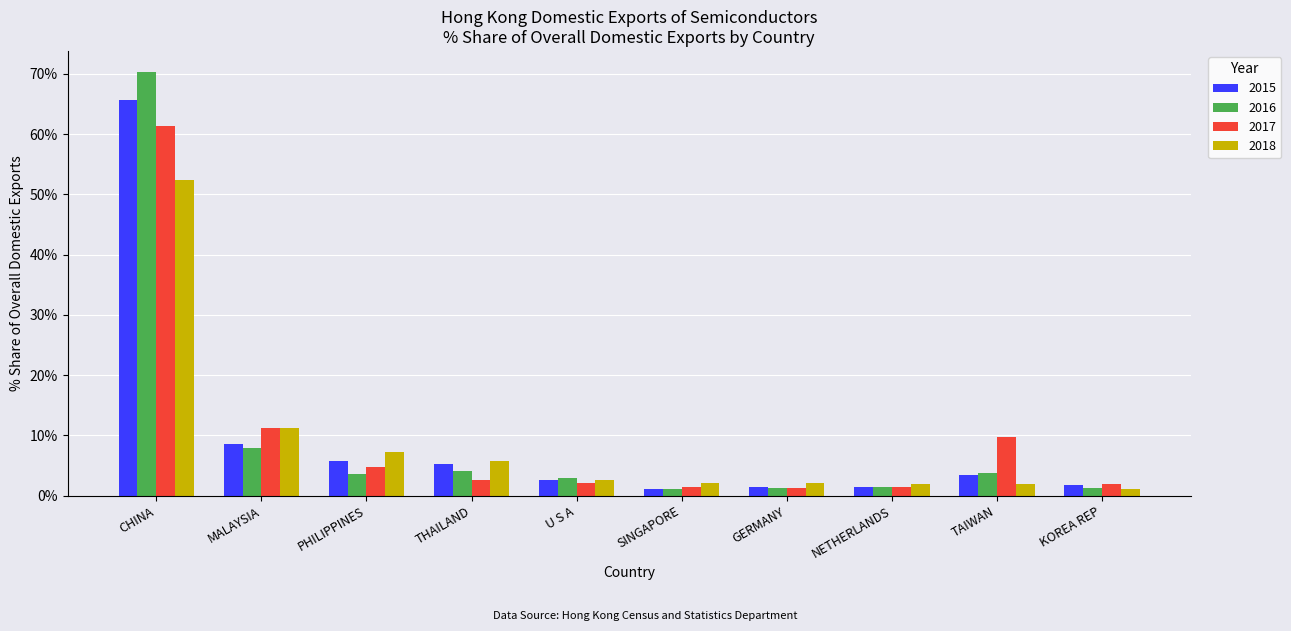

What is the difference between the highest and lowest values at MALAYSIA?

3.3